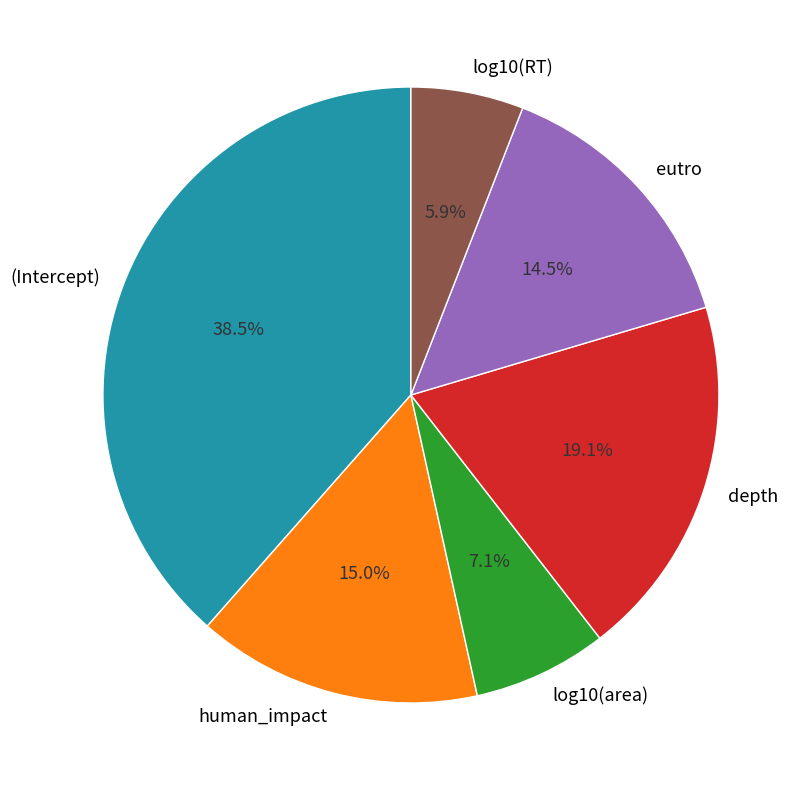

To the nearest percent, what portion does depth represent?

19%